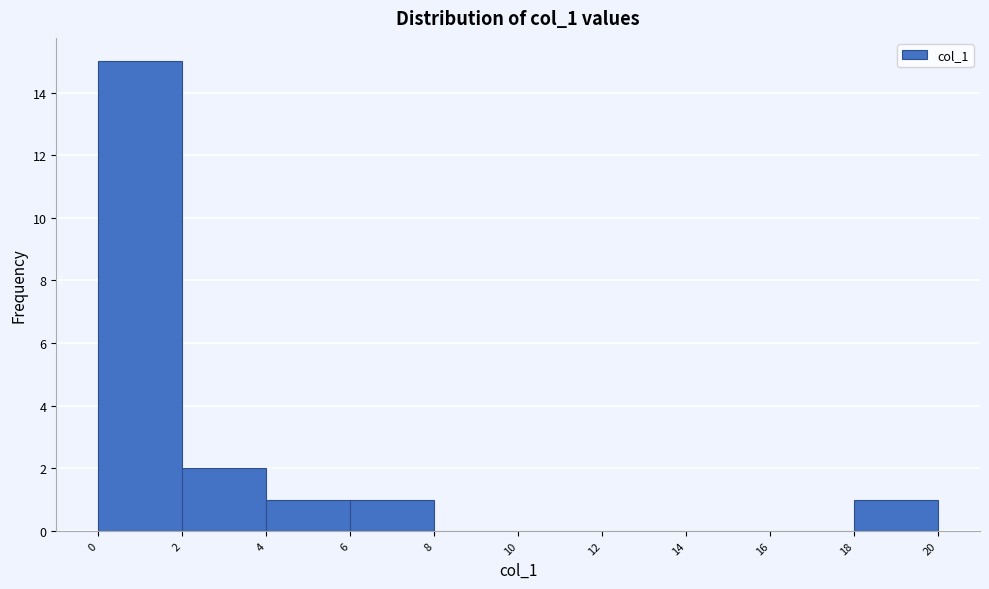

Reading left to right, list every bar in this chart as the range it spans on the x-axis followed by its height. The values are not printed on the chart, so give them approximately, as read against the axis.

0 to 2: 15
2 to 4: 2
4 to 6: 1
6 to 8: 1
8 to 10: 0
10 to 12: 0
12 to 14: 0
14 to 16: 0
16 to 18: 0
18 to 20: 1